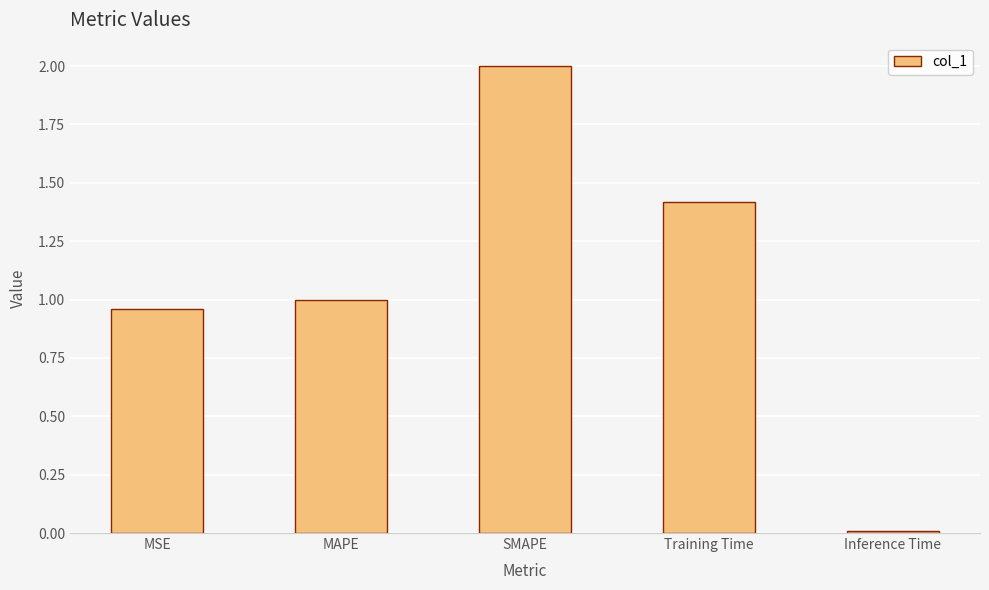

List the labels in order of value, largest first.

SMAPE, Training Time, MAPE, MSE, Inference Time